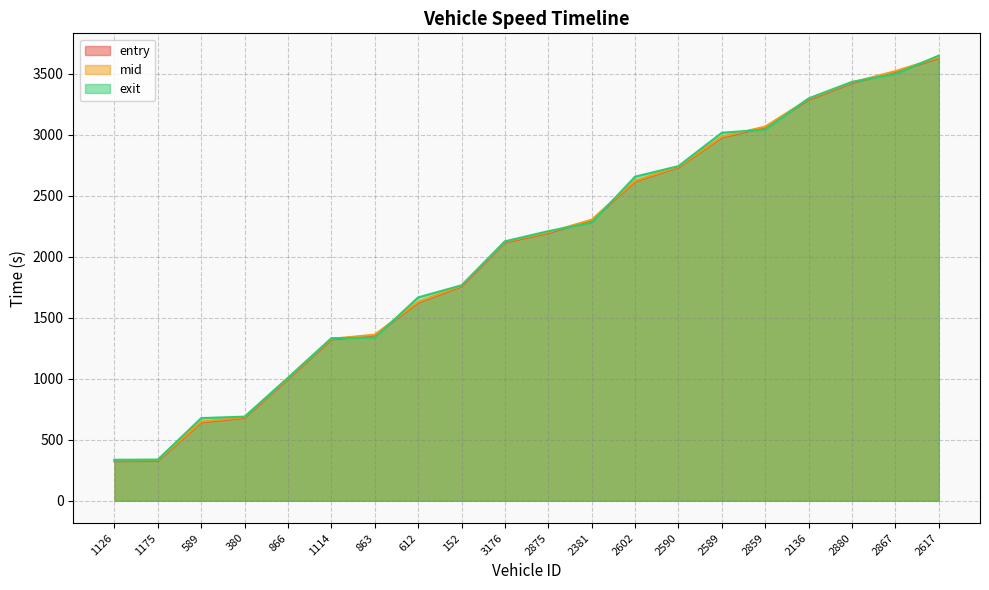

What is the sum of all mid values?

41014.3